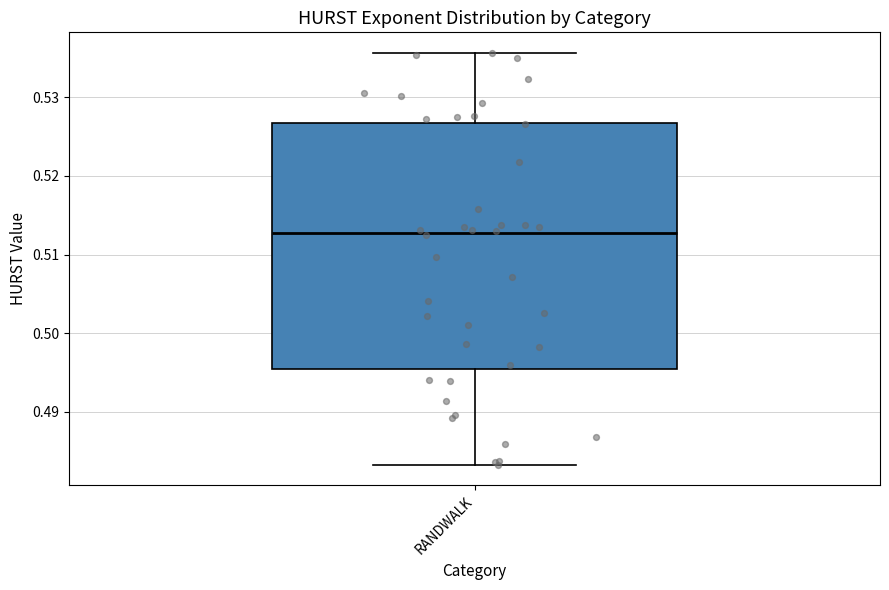

Where is the upper edge of the box for RANDWALK on the y-axis? The values are not printed on the chart, so give them approximately, as read against the axis.

0.527